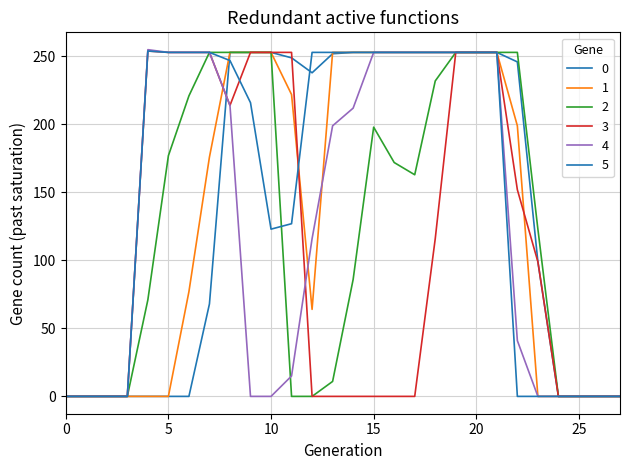

How many lines are shown in the chart?

6